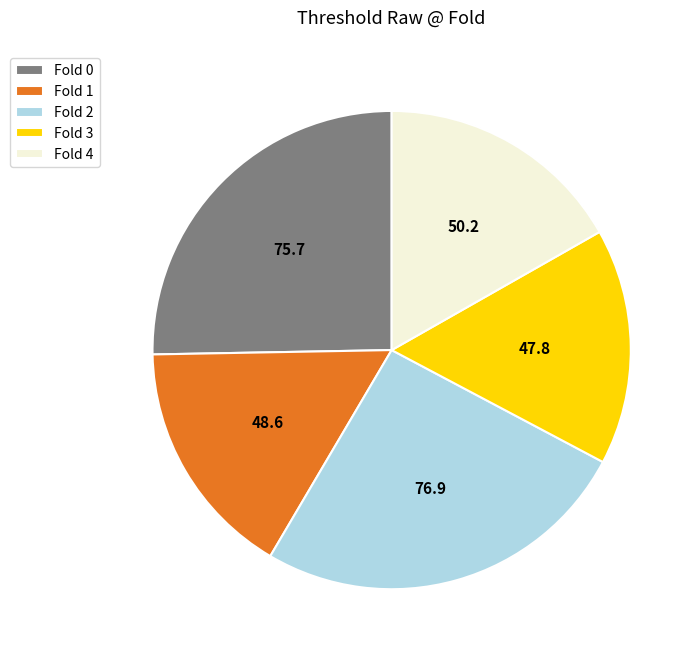

Does Fold 3 represent more than half of the total?

No